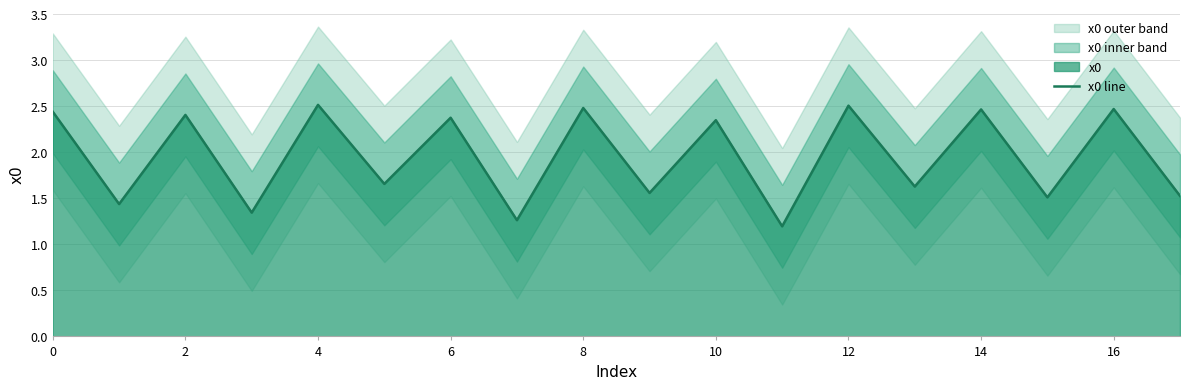

Is it true that the value at 17 is 0.6?

False